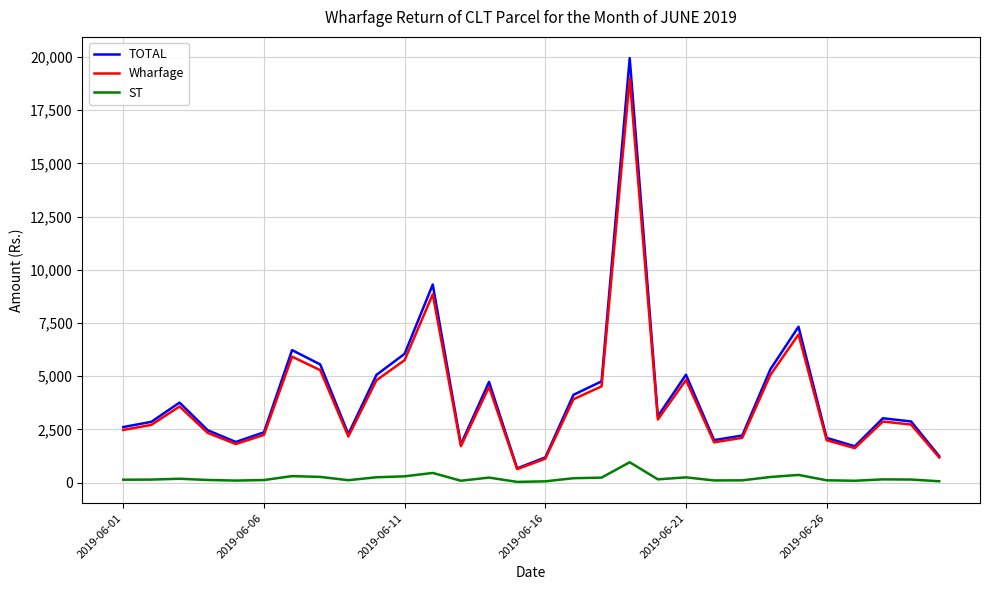

Which series has the largest range (max minus min)?

TOTAL